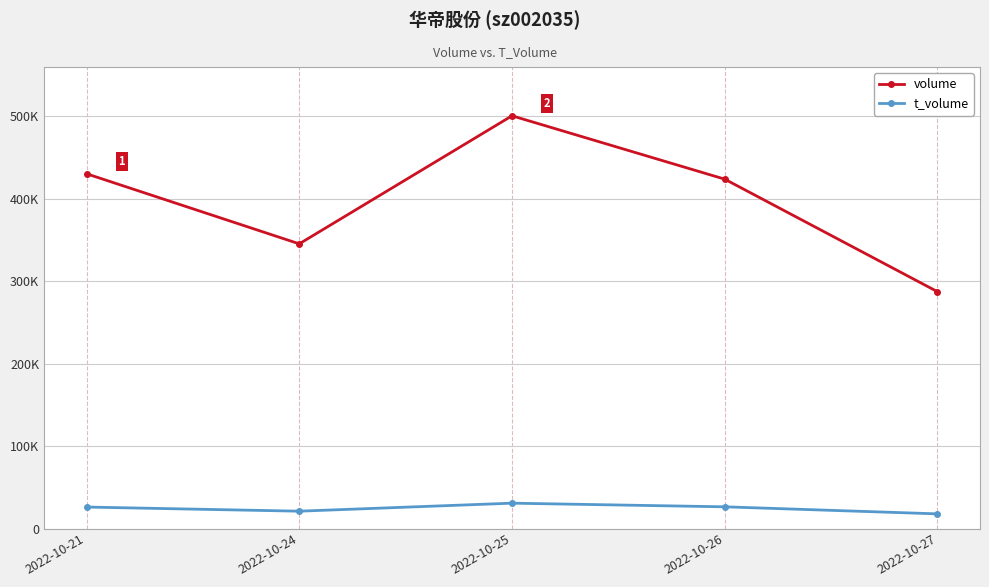

What are all the series names shown in the legend?

volume, t_volume